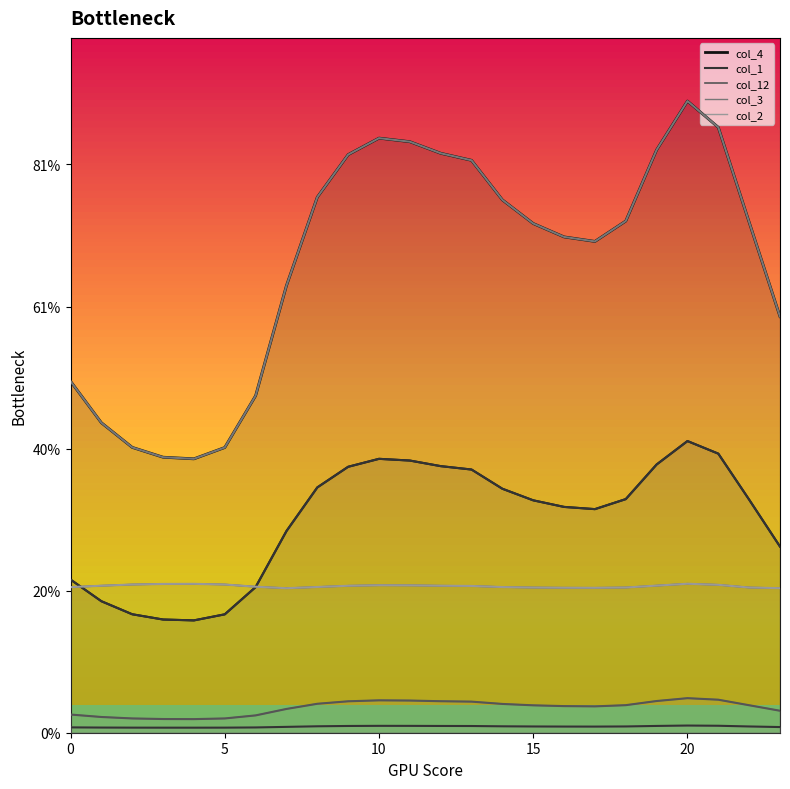

At which category does col_4 reach its first local valley?

4